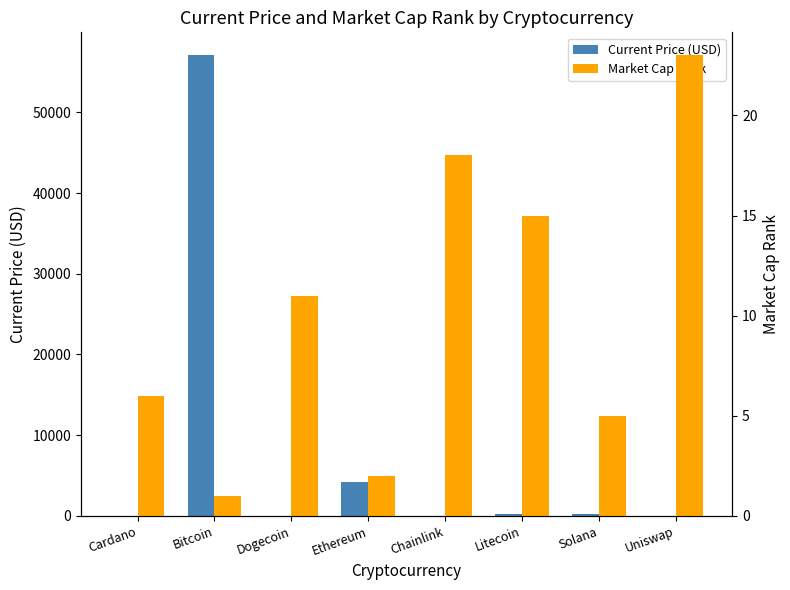

List the series in order of their peak value, highest first.

Current Price (USD), Market Cap Rank